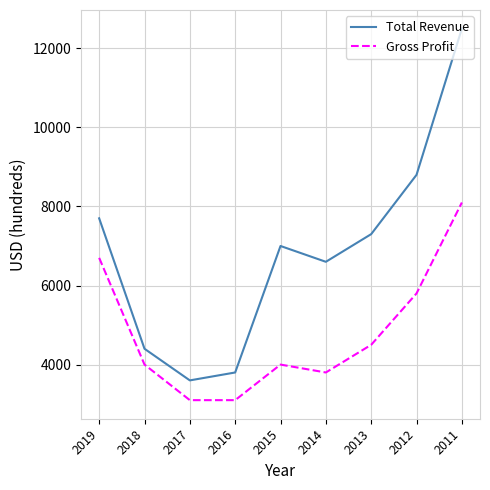

In Total Revenue, how many points are lower than both neighbors (excluding endpoints)?

2